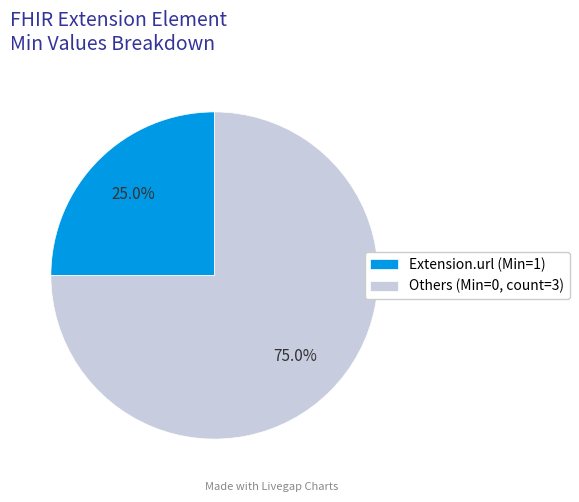

What is the largest slice in the pie chart?

Others (Min=0, count=3)